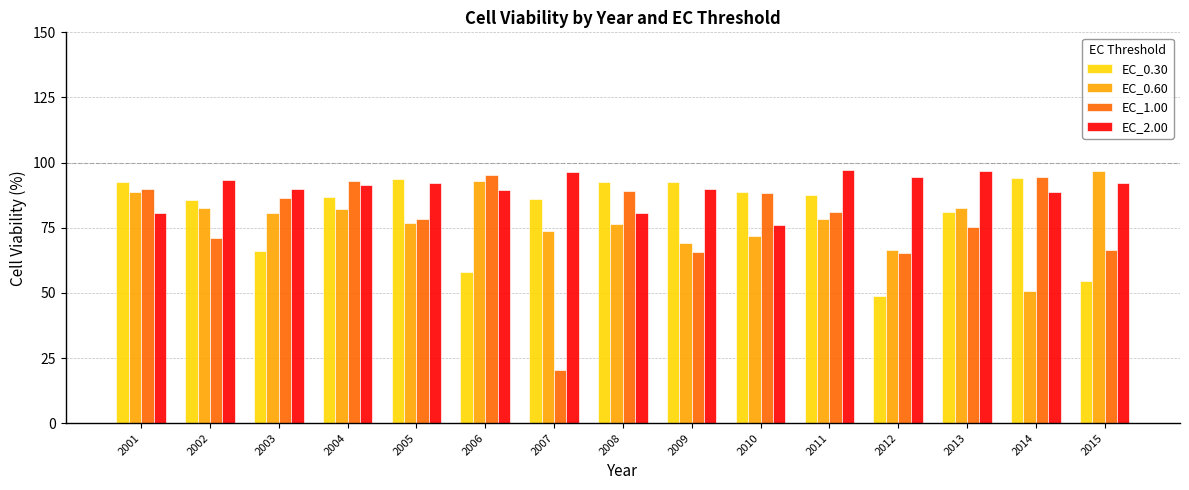

Between 2005 and 2013, which series saw the biggest shift?

EC_0.30